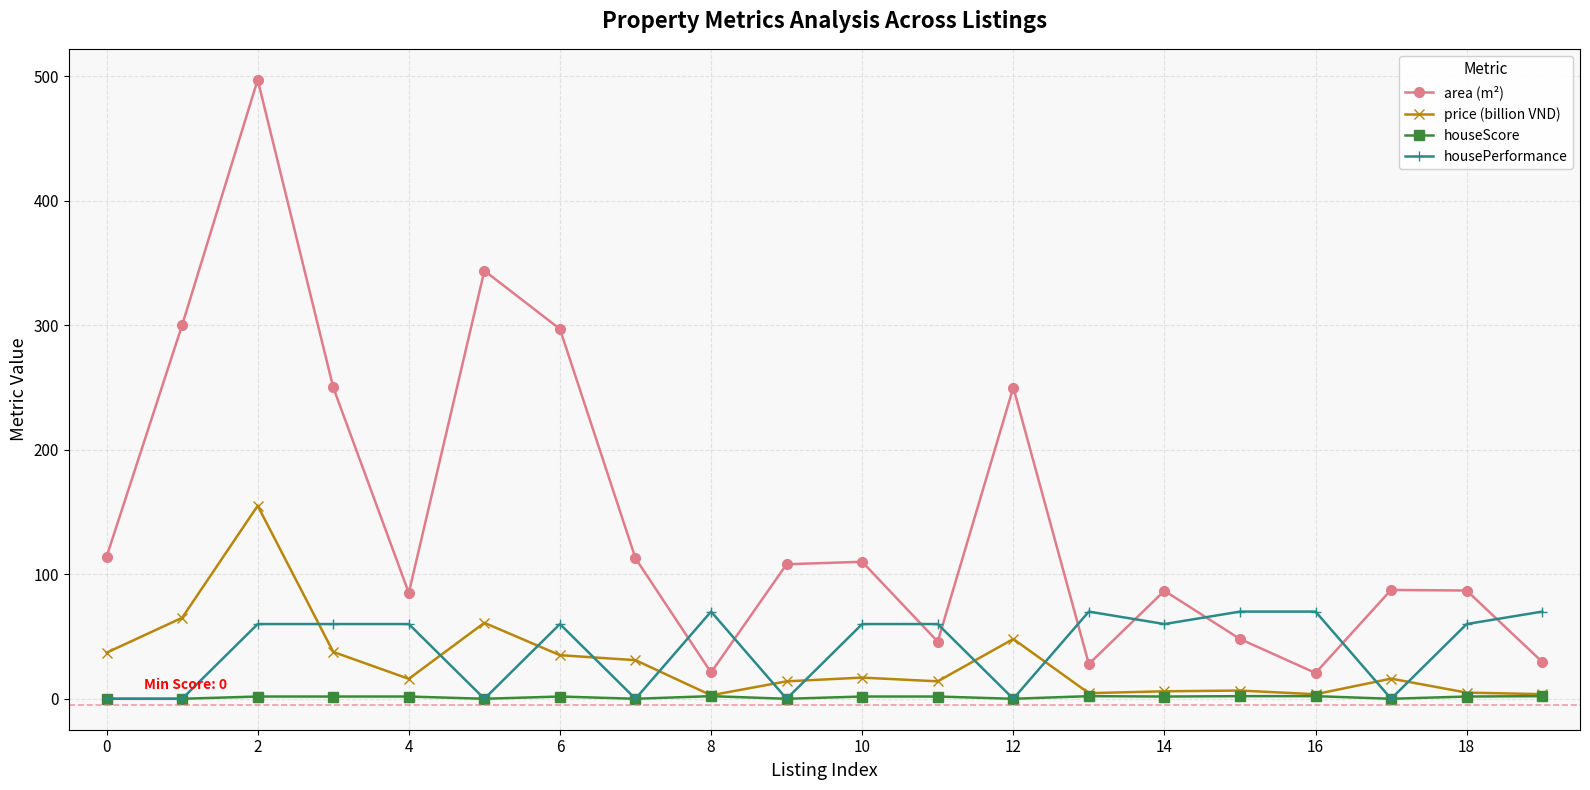

What is the difference between the maximum and minimum values in the price (billion VND) series?

152.2